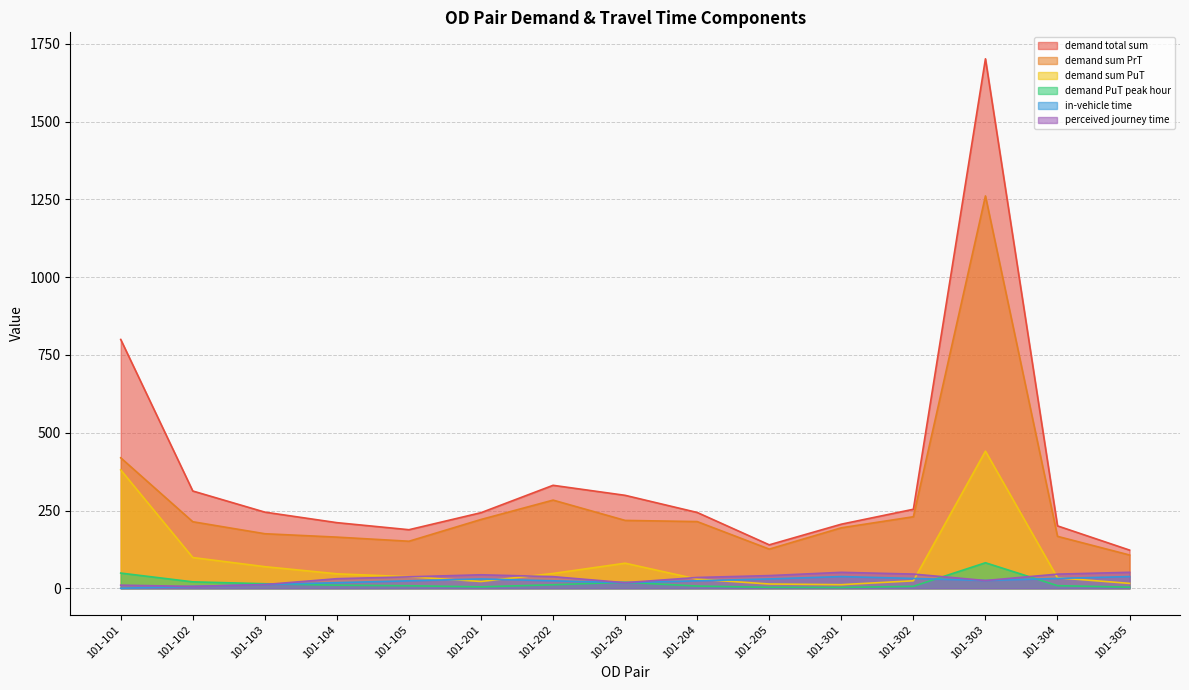

Which category has the highest value in the demand PuT peak hour series?

101-303